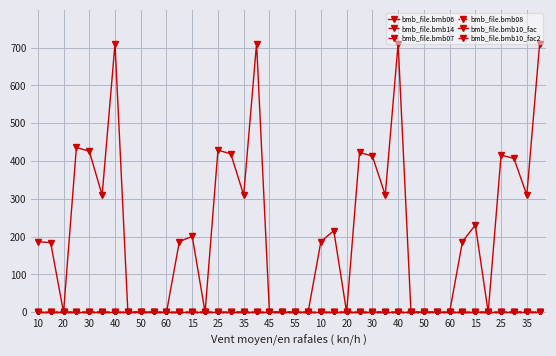

Is this an area chart (filled region under the line)?

No